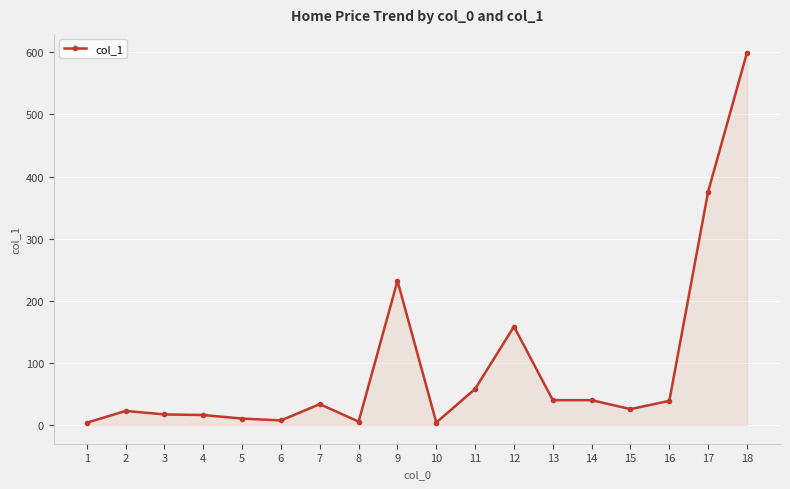

What is the greatest value displayed?

599.5